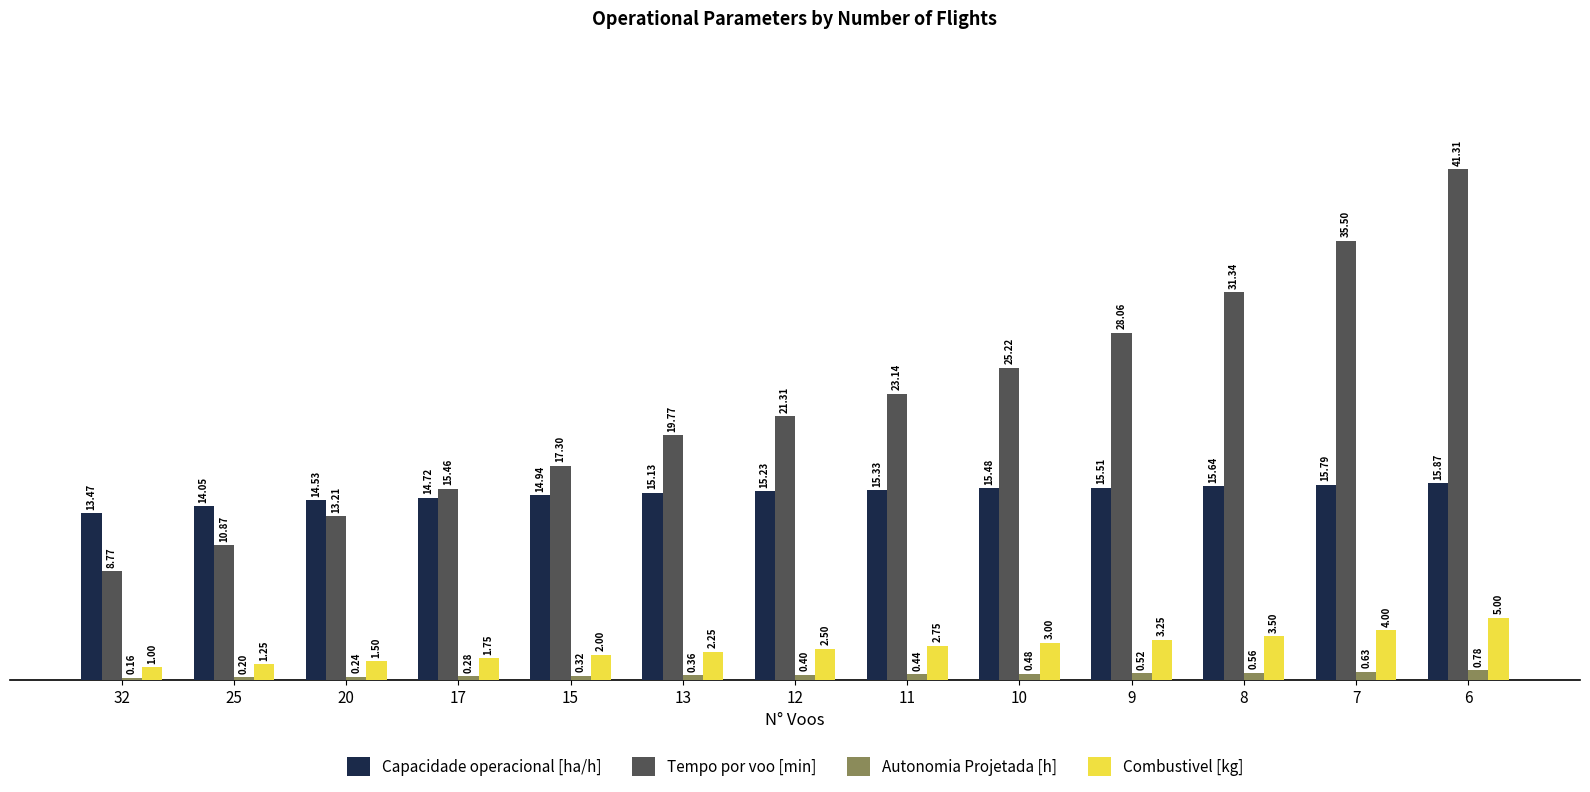

The value of Capacidade operacional [ha/h] at 6 is 3.3. True or false?

False